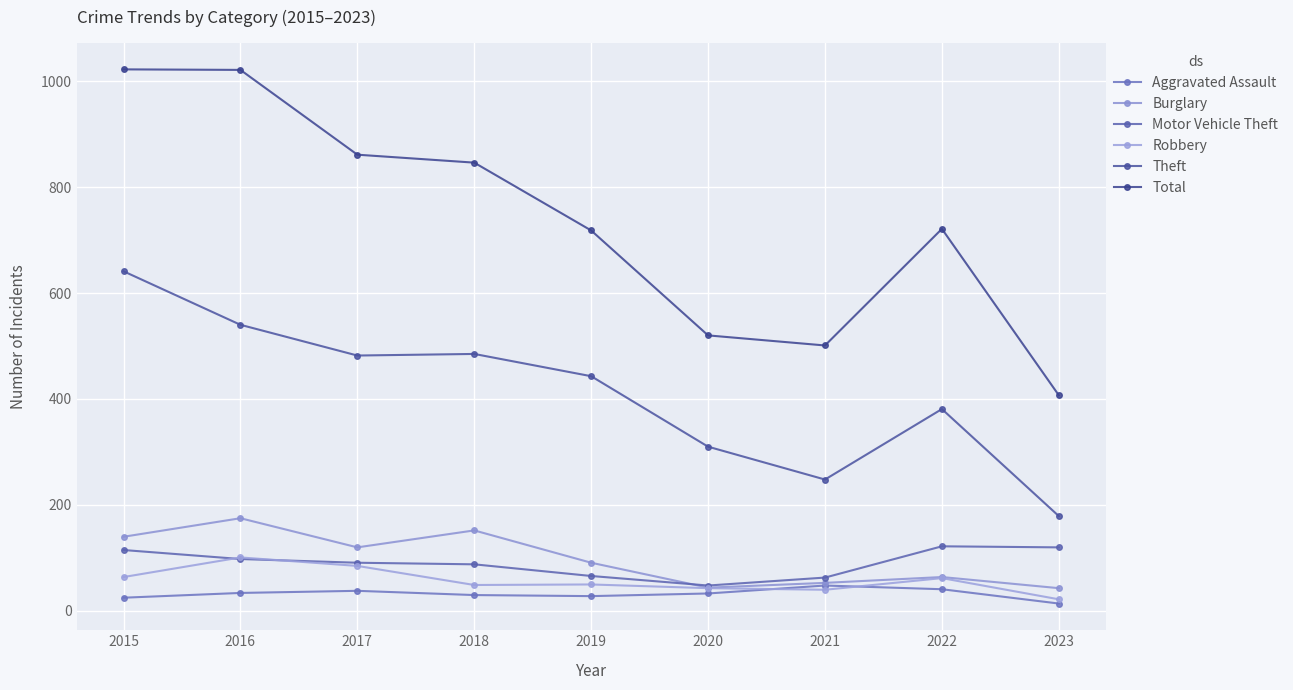

Rank the series at 2023 from highest to lowest value.

Total, Theft, Motor Vehicle Theft, Burglary, Robbery, Aggravated Assault